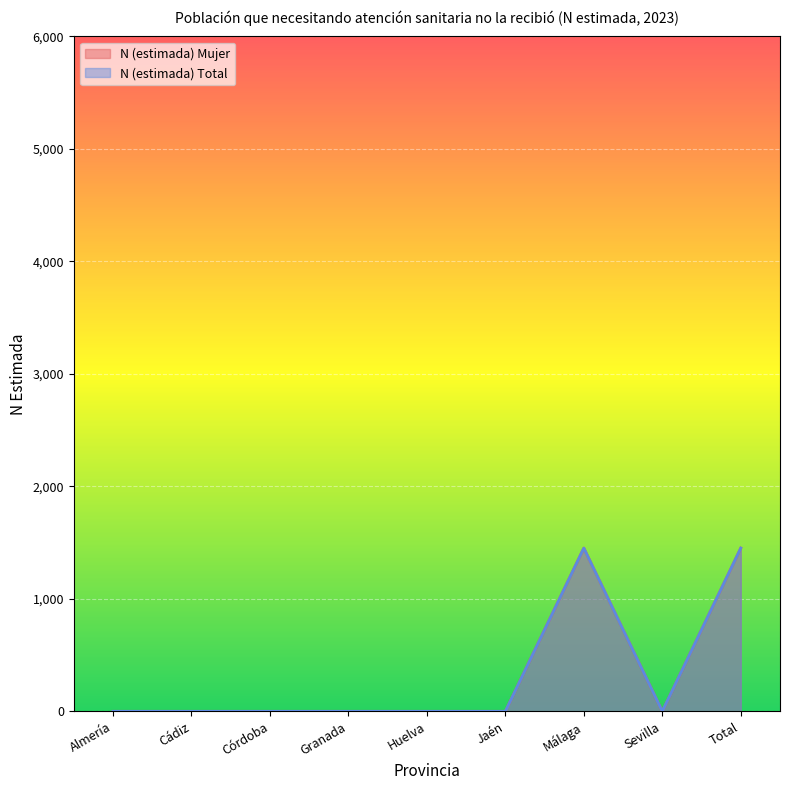

True or false: N (estimada) Total has more than 0 points higher than both neighbors.

True